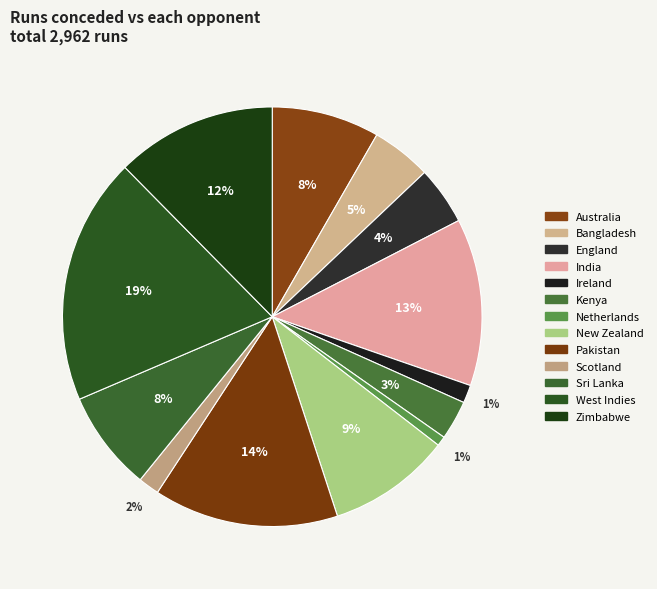

To the nearest percent, what is the combined percentage of Zimbabwe and Australia?

21%